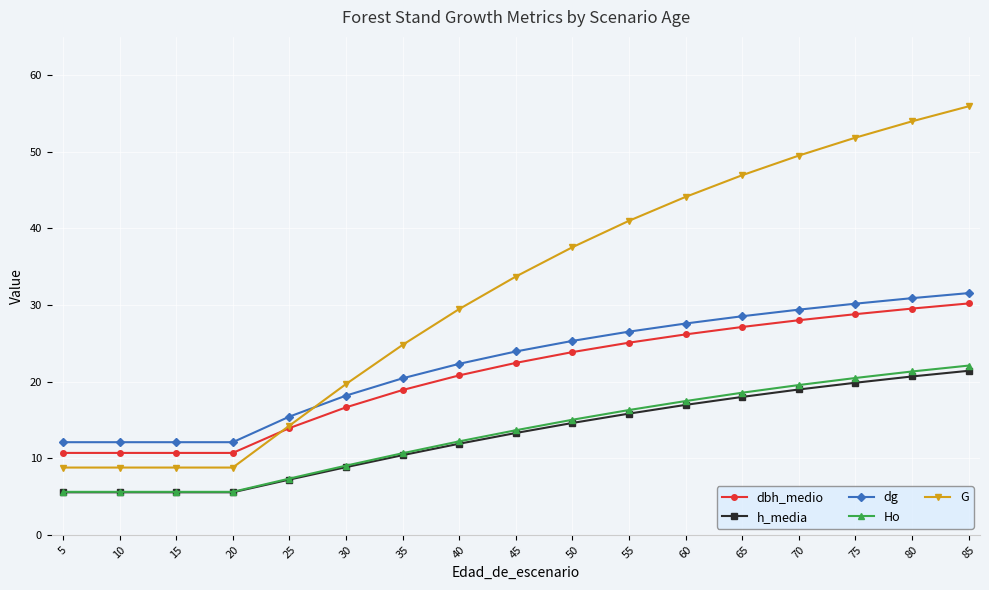

The value of h_media at 45 is 19.0. True or false?

False